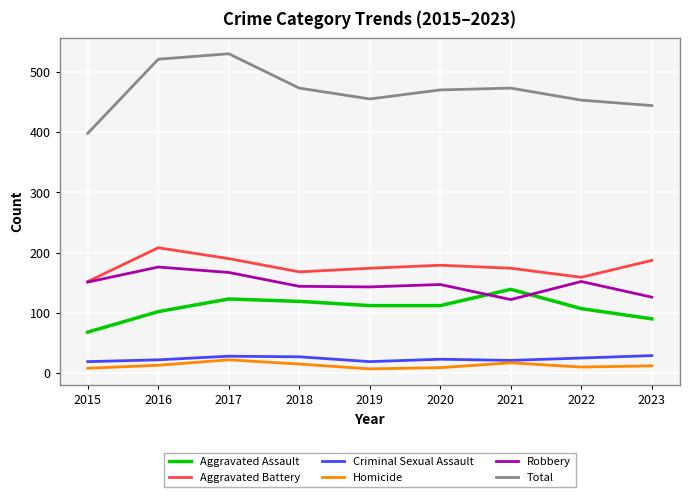

True or false: Aggravated Assault has more than 2 points higher than both neighbors.

False